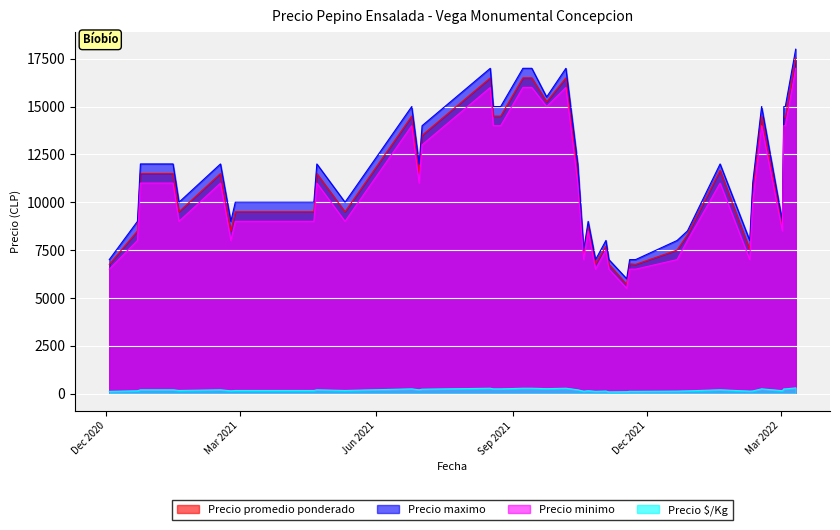

What is the greatest value displayed?

18000